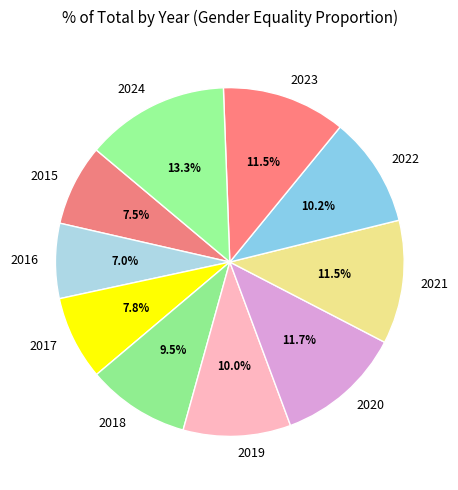

Count the number of slices in the pie.

10